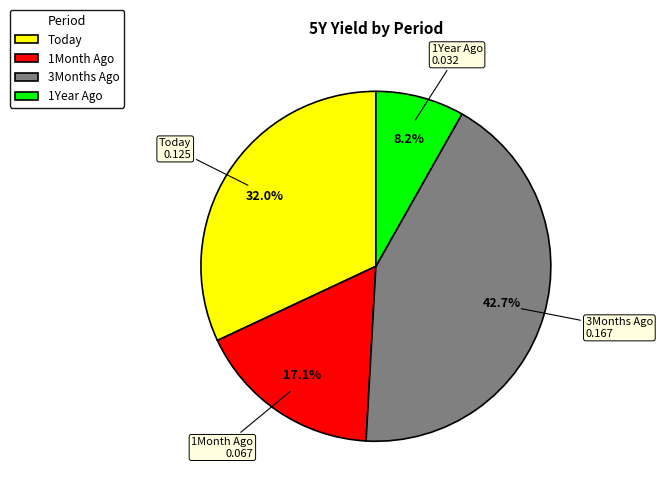

To the nearest percent, what portion does Today represent?

32%